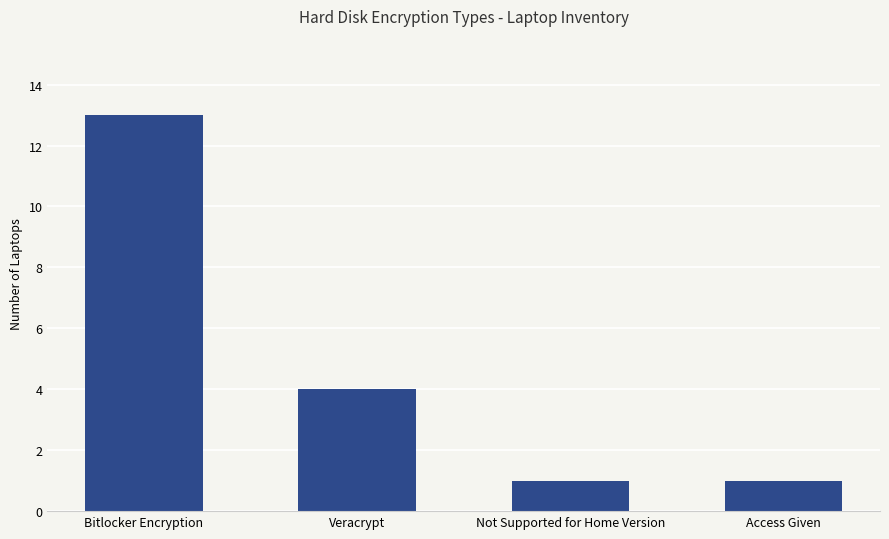

Which label corresponds to the largest value in the chart?

Bitlocker Encryption